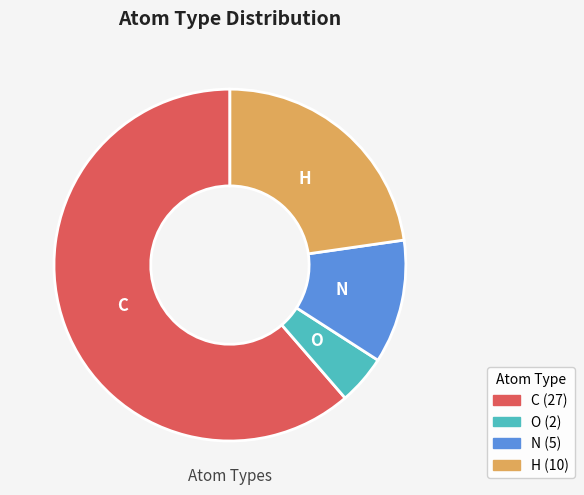

Do H and C together represent more than half of the pie?

Yes